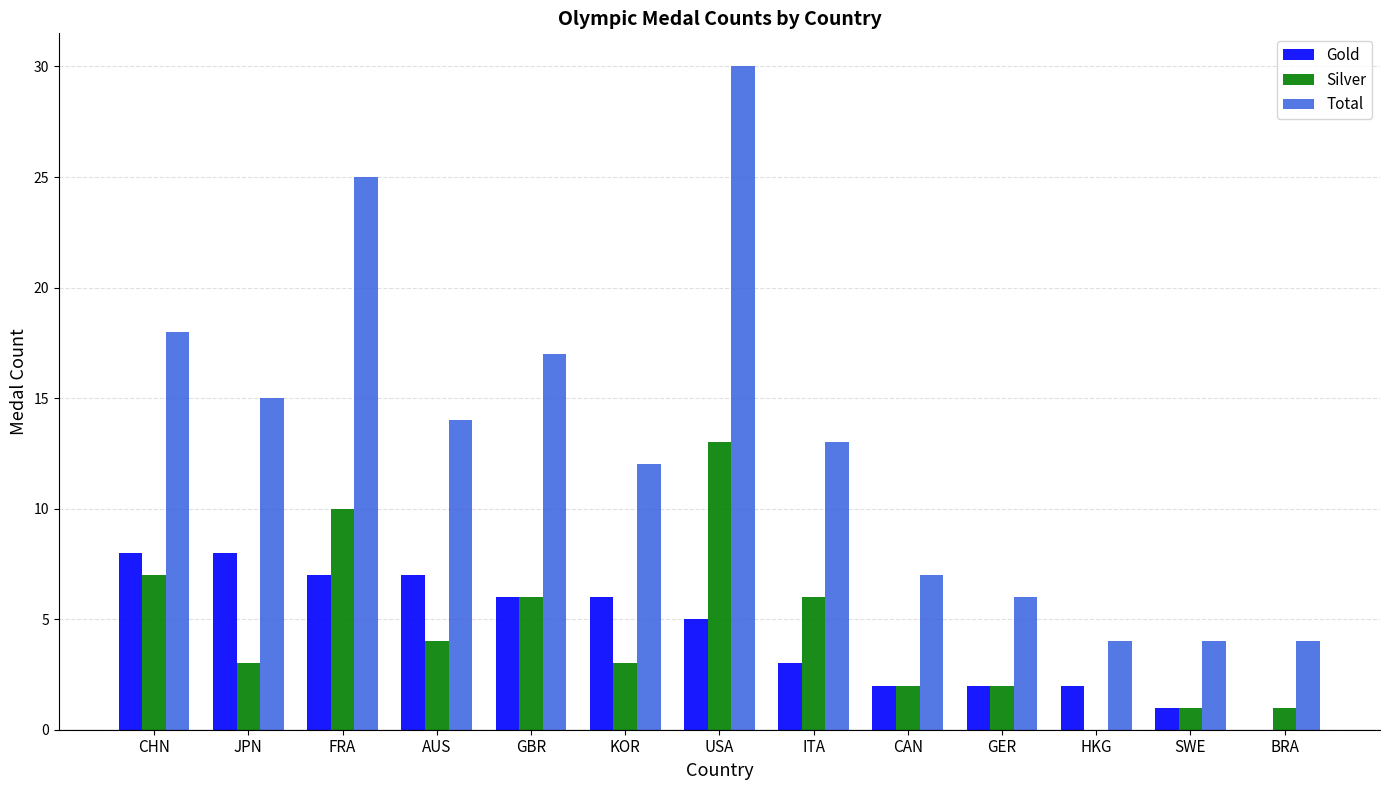

What is the sum of all Total values?

169